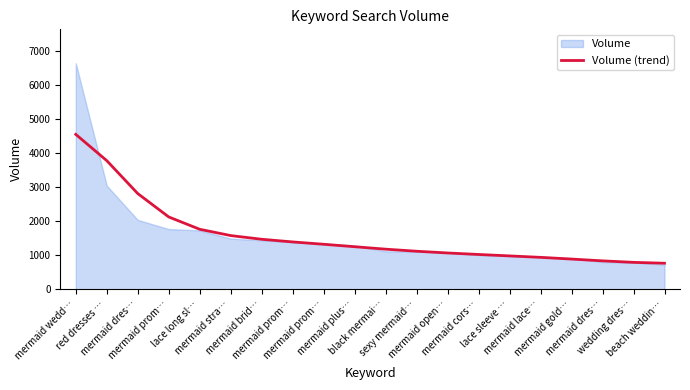

True or false: there are more than 1 points higher than both neighbors.

False